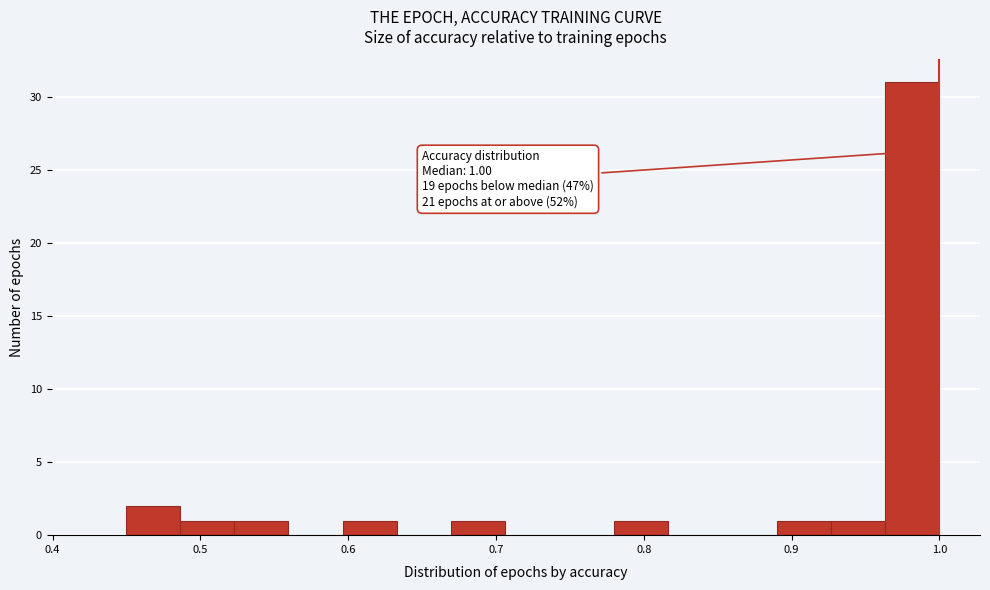

Around what value on the x-axis is the tallest bar? Give the approximate position of its centre, as read against the axis.

0.98